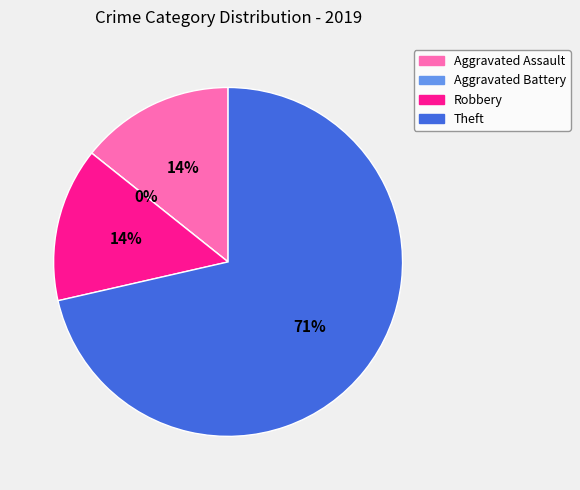

How many slices are in this pie chart?

4